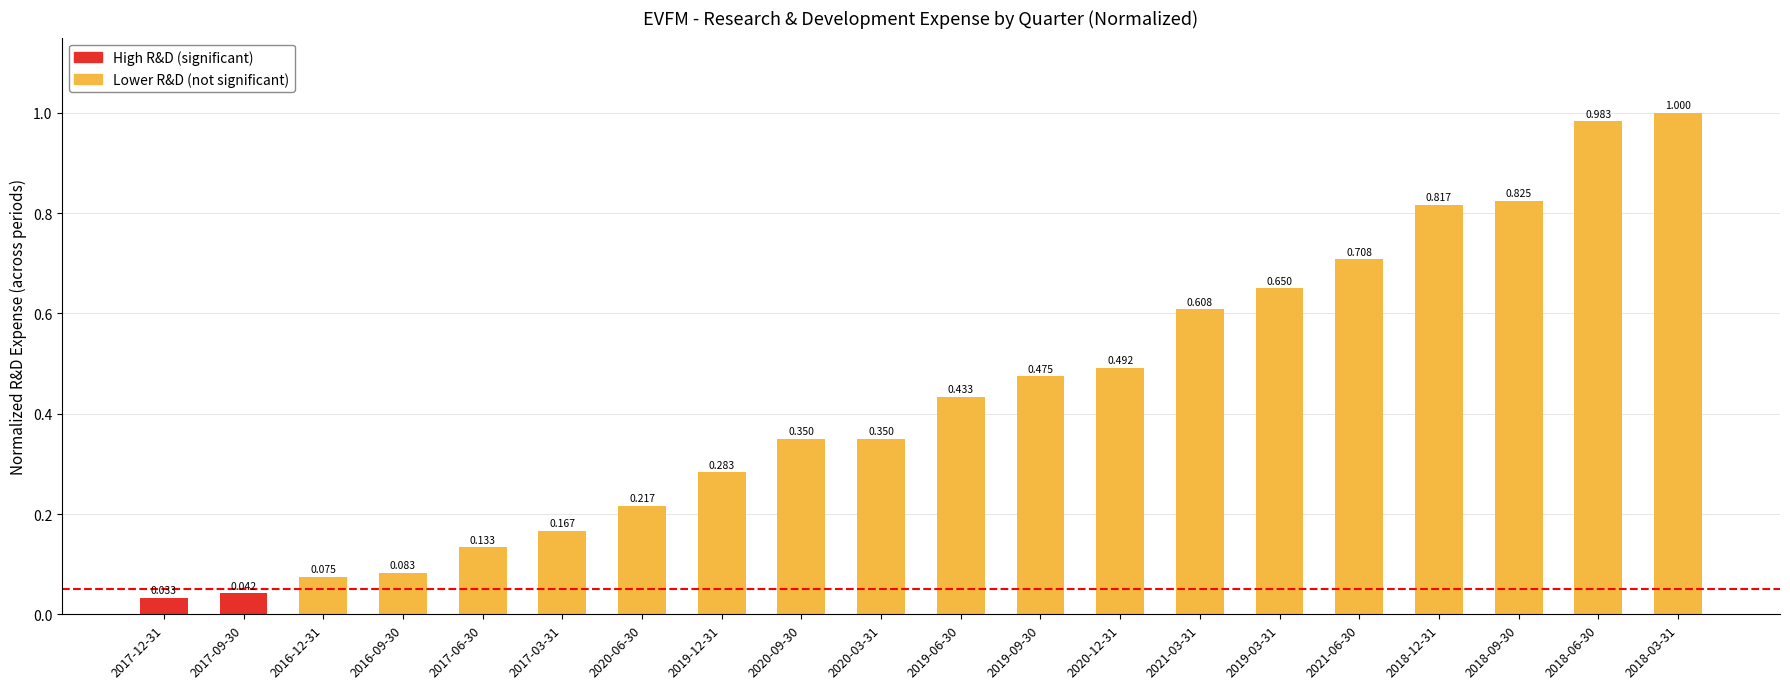

Does the chart contain any negative values?

No